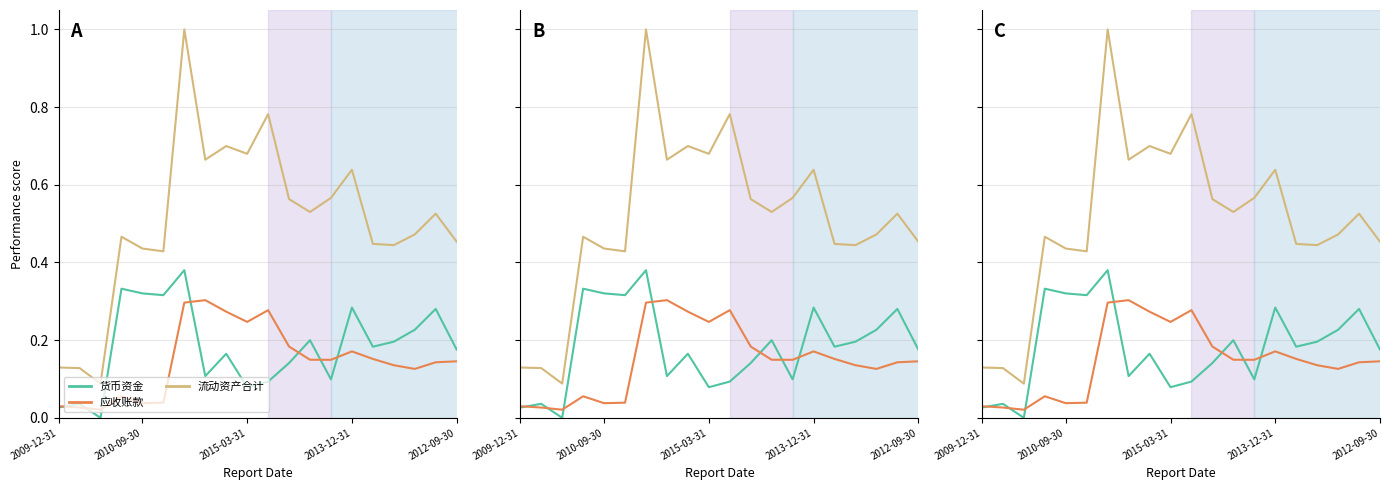

Which category has the highest value in the 流动资产合计 series?

6